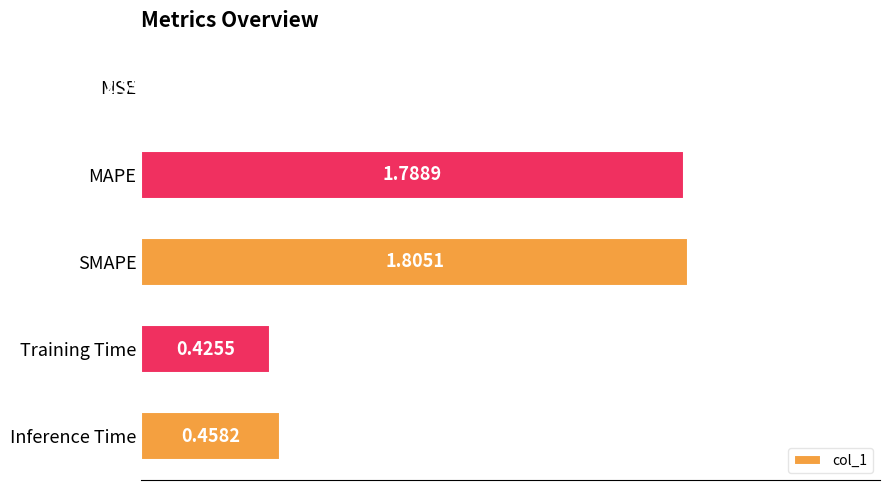

Between MAPE and MSE, which is larger?

MAPE